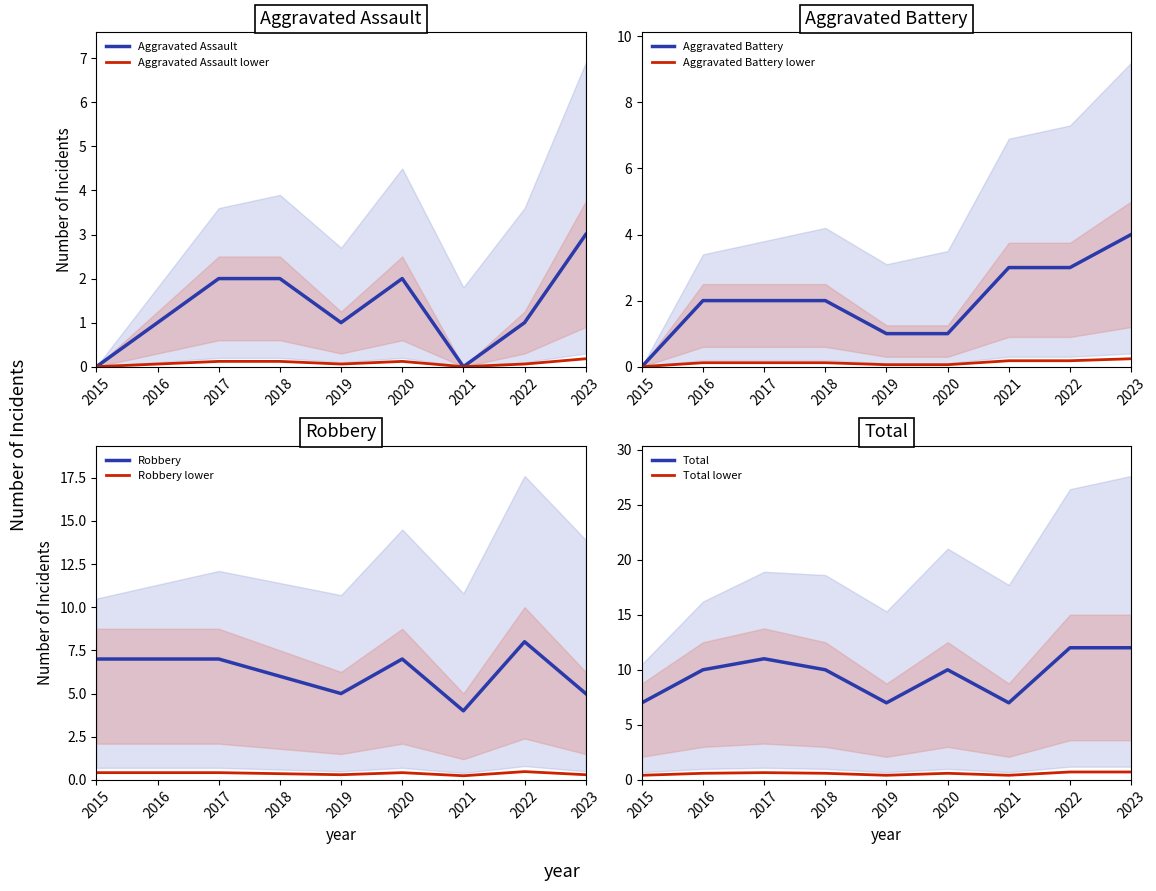

Reading right to left, extract all data points from this chart.

Aggravated Assault: 3	1	0	2	1	2	2	1	0
Aggravated Battery: 4	3	3	1	1	2	2	2	0
Robbery: 5	8	4	7	5	6	7	7	7
Total: 12	12	7	10	7	10	11	10	7